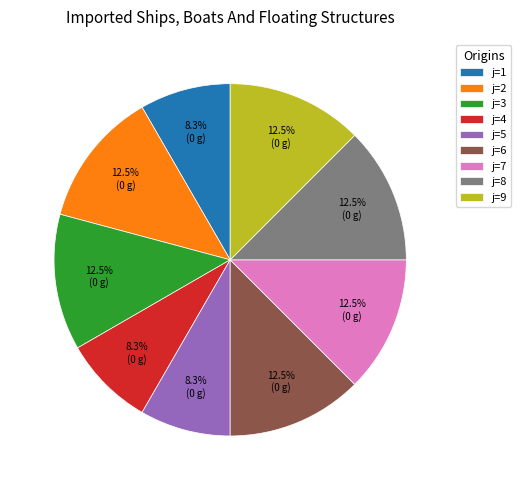

What is the ratio of the value at j=2 to the value at j=5?

1.5